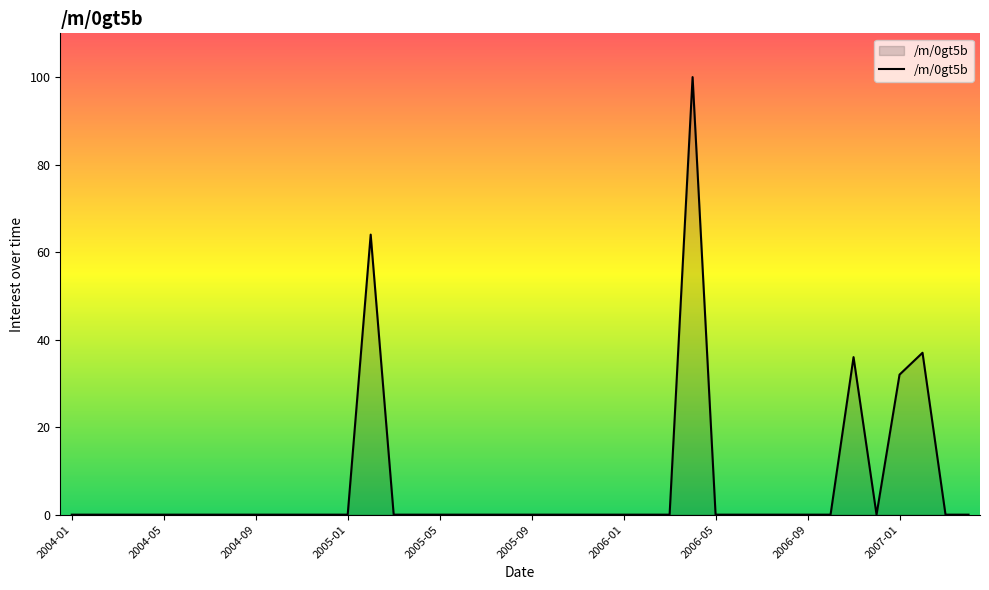

What is the difference between the maximum and minimum values?

100